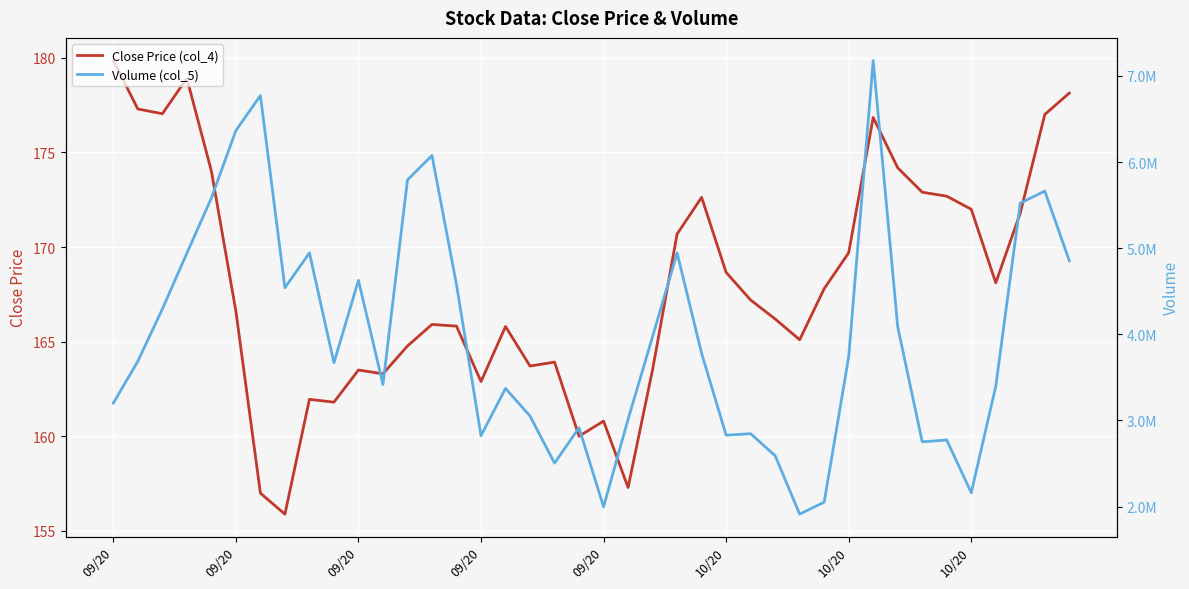

How many interior local peaks does the Close Price (col_4) series have?

9